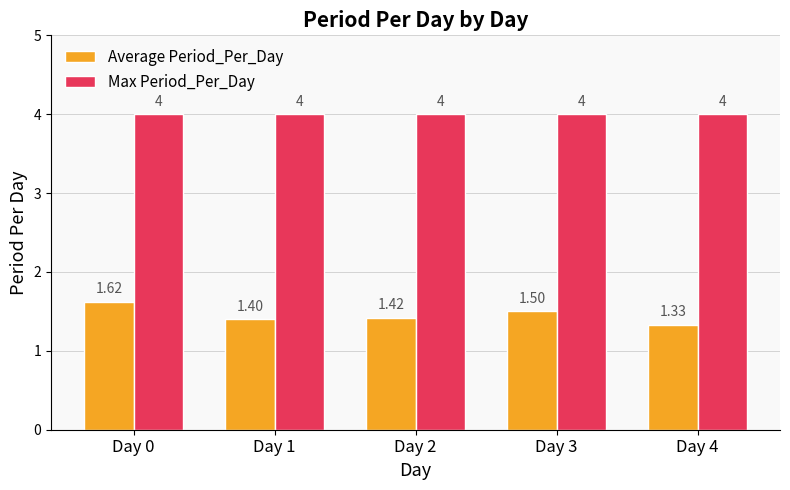

Are the bars horizontal?

No